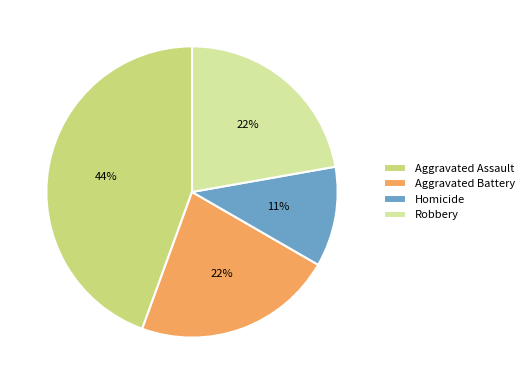

What is the ratio of the value at Aggravated Battery to the value at Aggravated Assault?

0.5